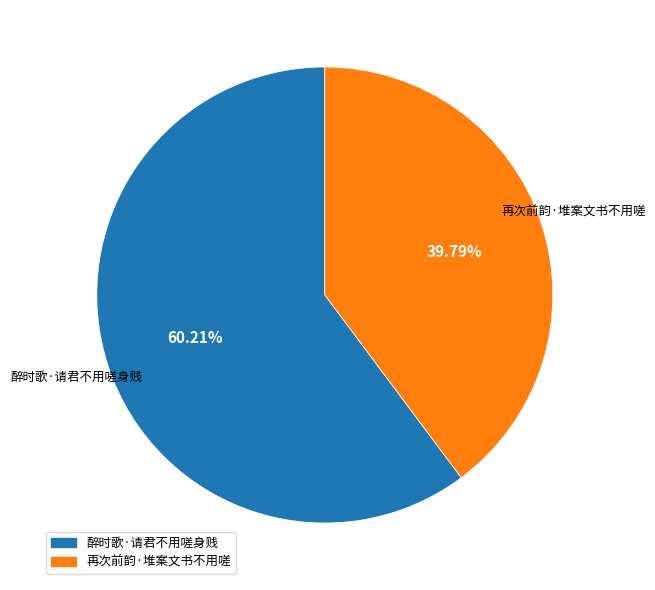

What is the total percentage of 醉时歌·请君不用嗟身贱 and 再次前韵·堆案文书不用嗟?

100.0%